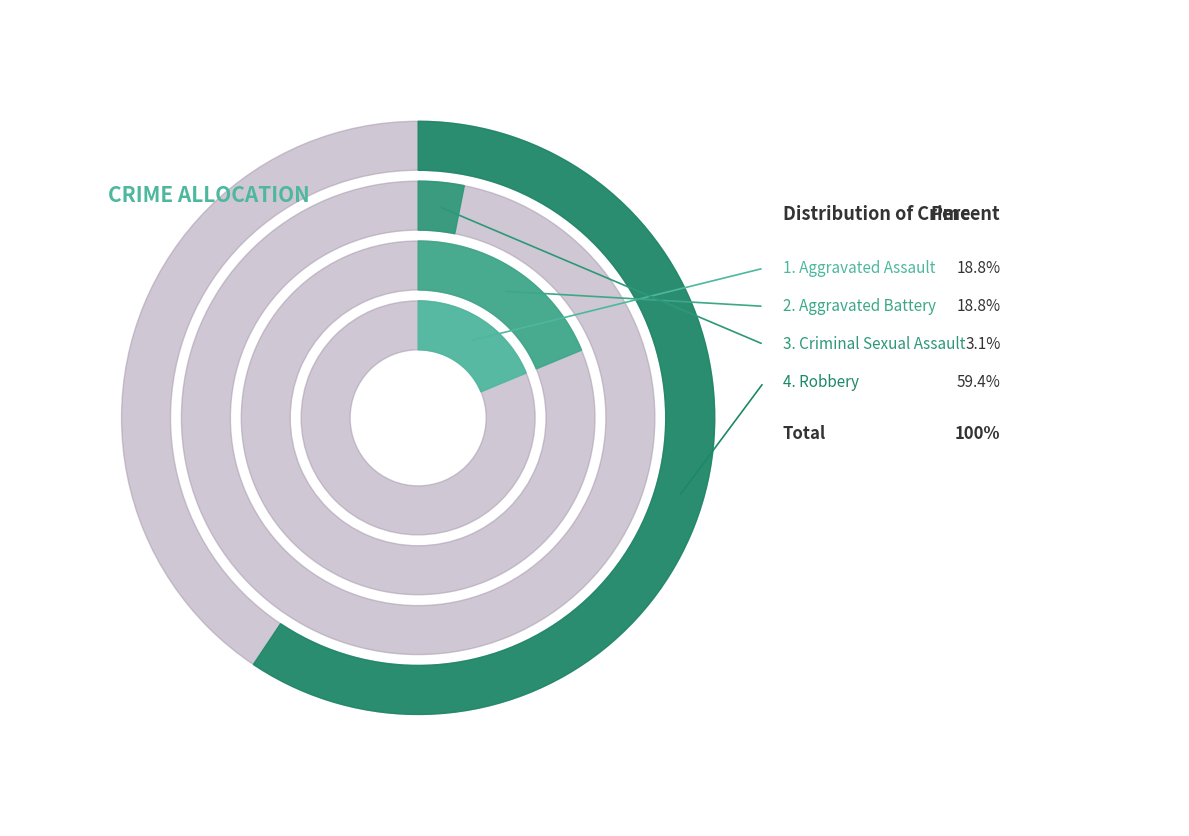

Is it true that Aggravated Battery is 19% of the pie?

True